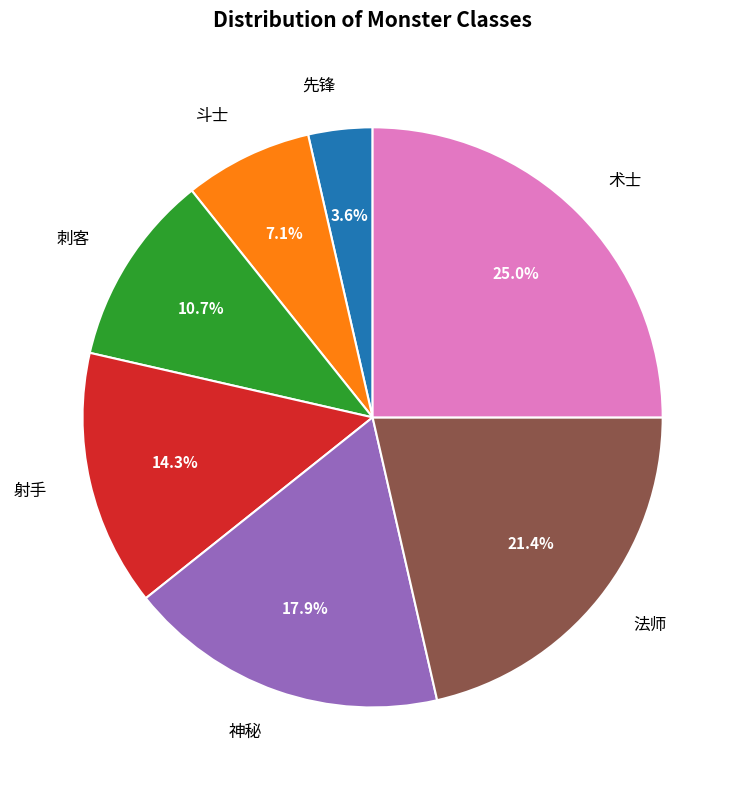

Does any single category account for the majority?

No